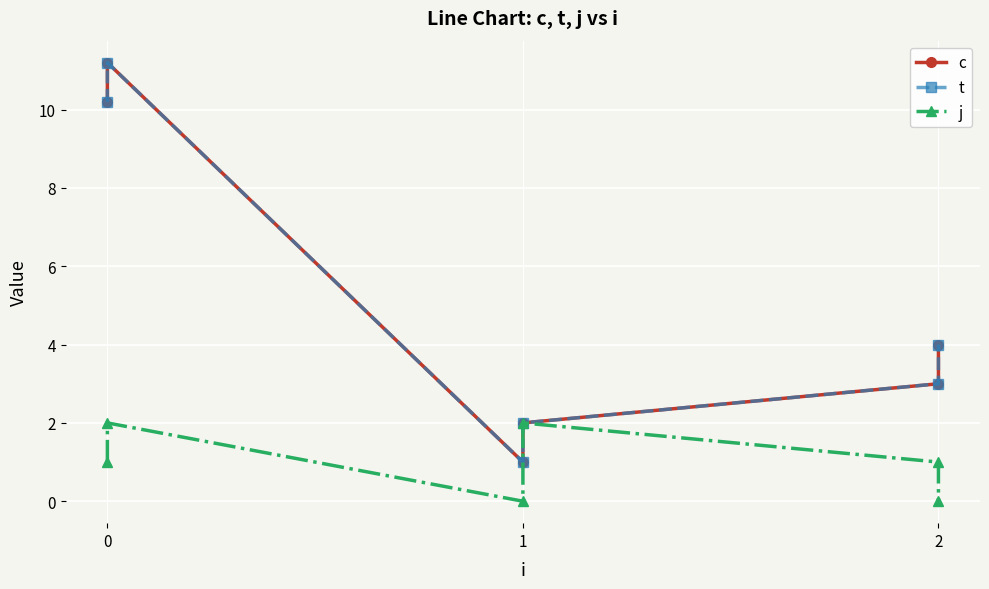

Count the number of categories in the chart.

6